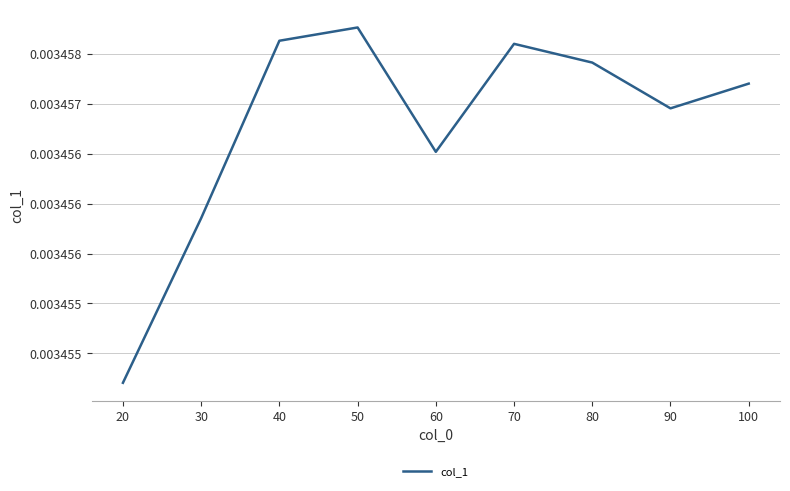

Rank the categories by value from lowest to highest.

20, 30, 60, 90, 100, 80, 70, 40, 50